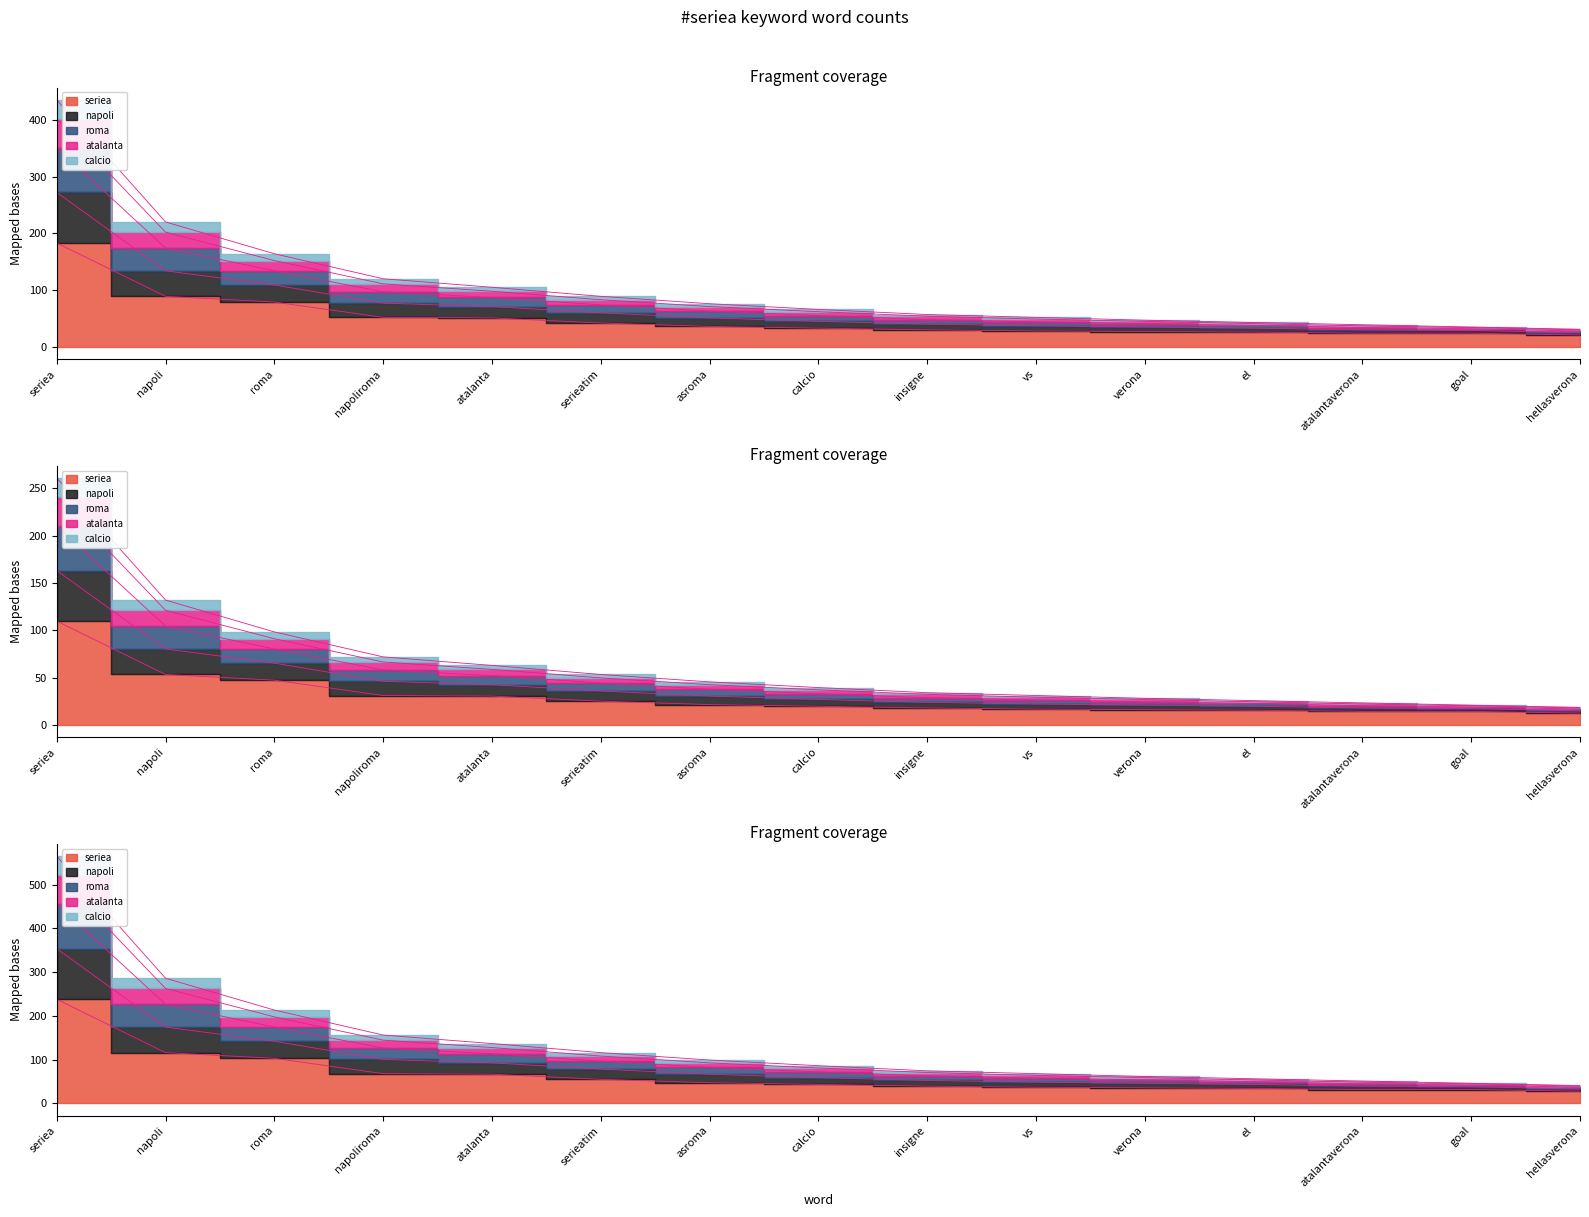

True or false: seriea has more than 1 interior local peaks.

False